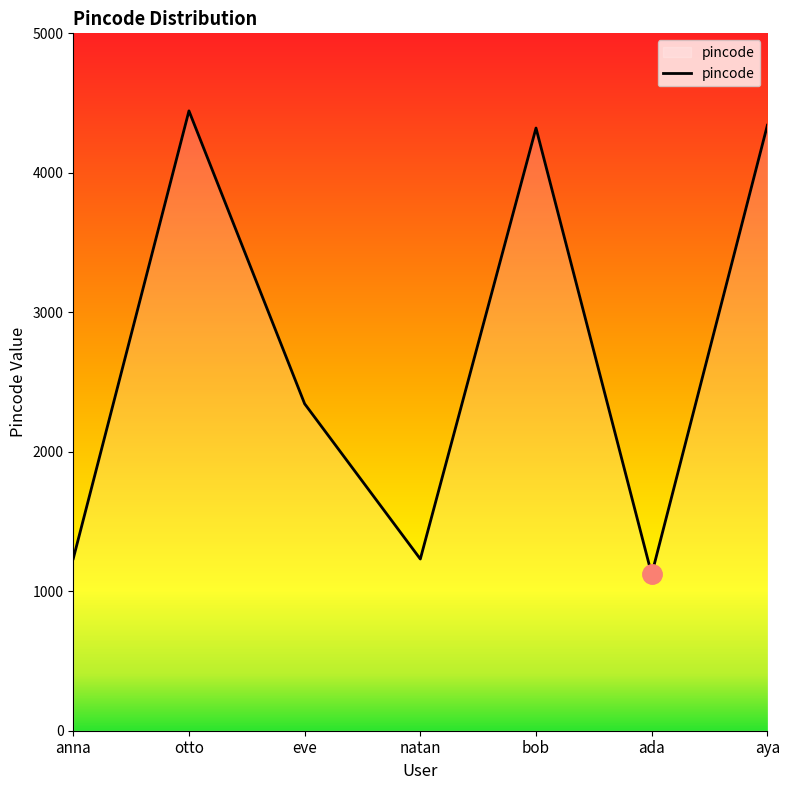

True or false: there are more than 1 points higher than both neighbors.

True